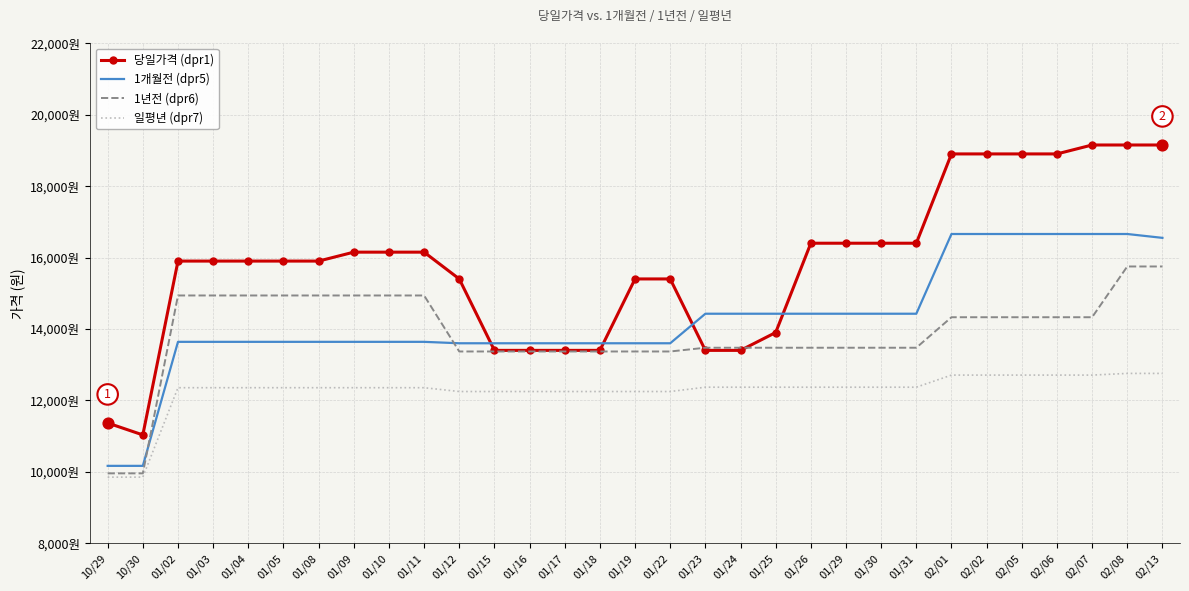

What are all the series names shown in the legend?

당일가격 (dpr1), 1개월전 (dpr5), 1년전 (dpr6), 일평년 (dpr7)